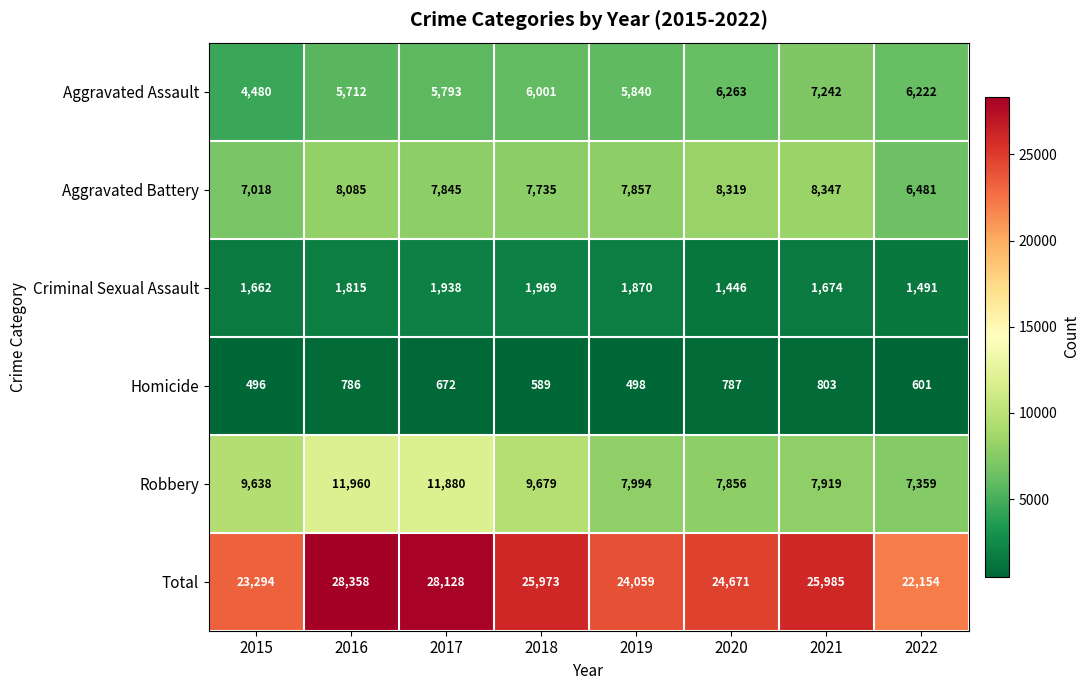

What is the total value across all series at 2015?

46588